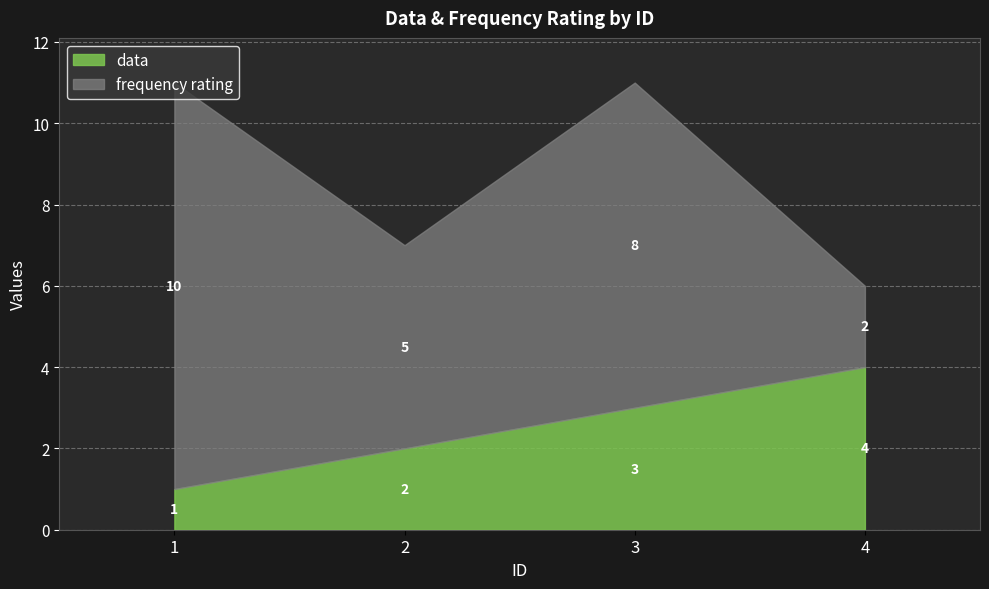

Which has a higher value, 3 or 1?

3